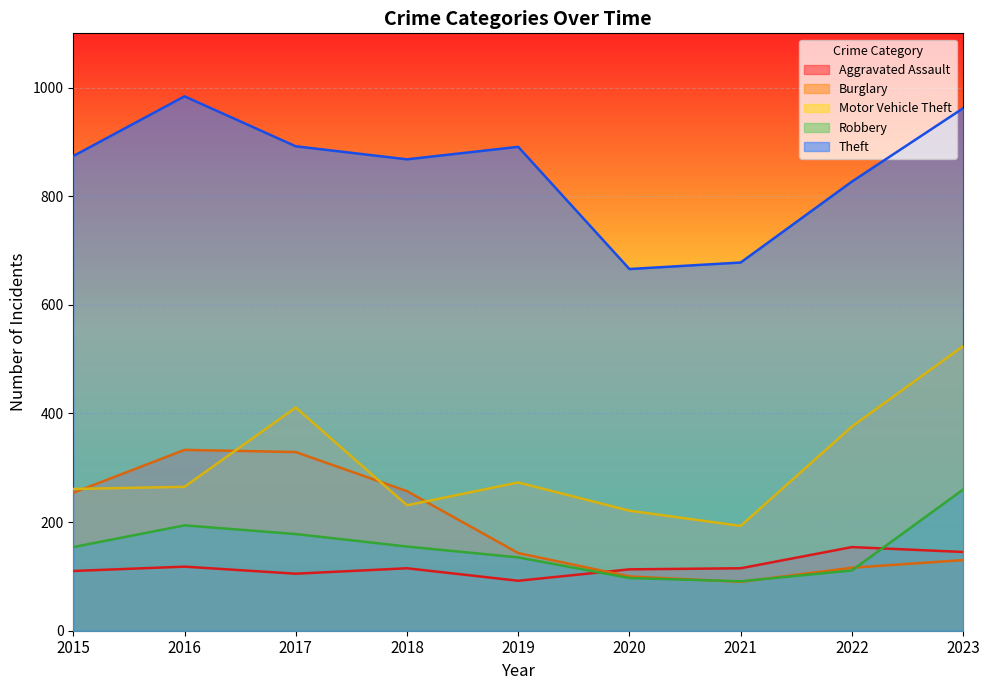

How many categories are shown in the chart?

9